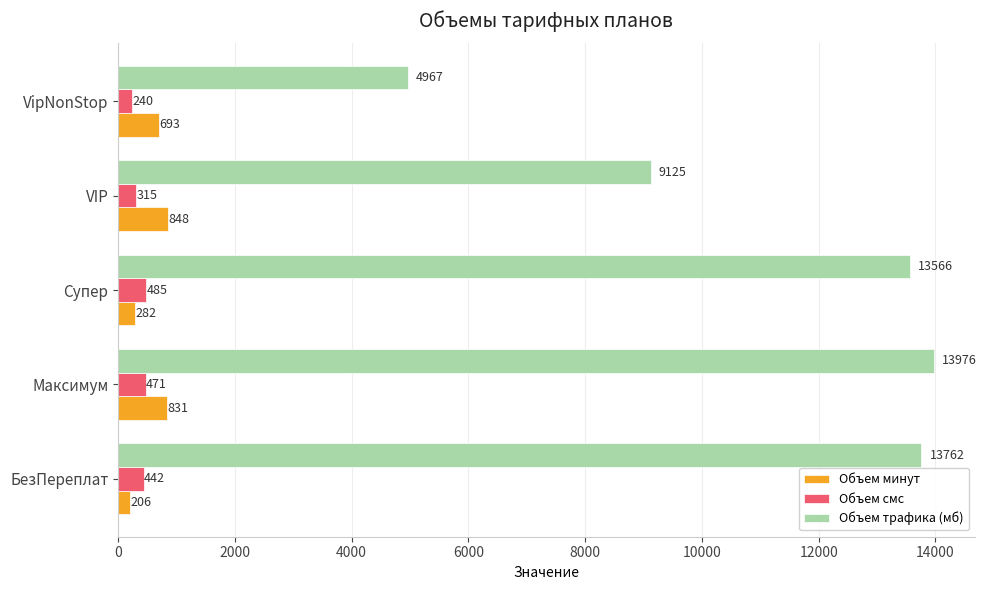

What is the maximum value shown in the chart?

13976